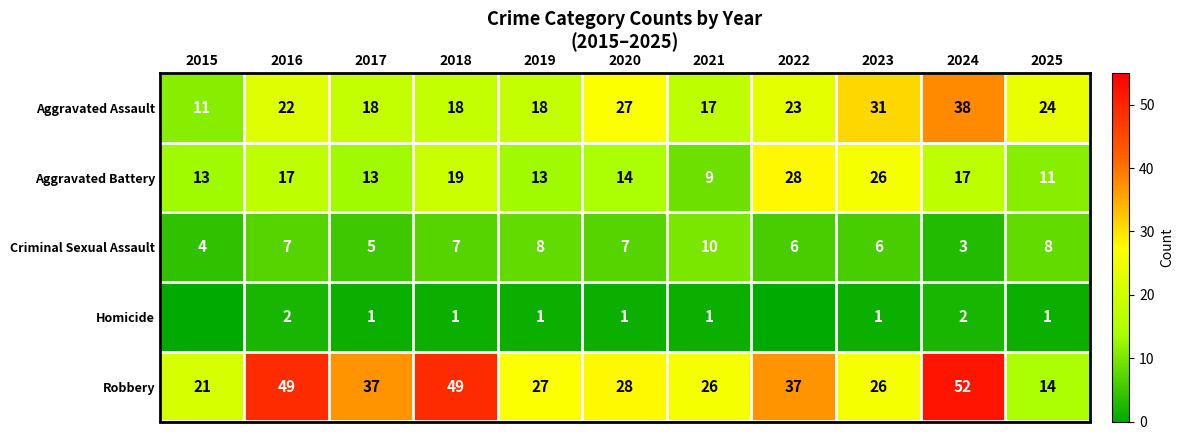

Rank the series at 2016 from lowest to highest value.

Homicide, Criminal Sexual Assault, Aggravated Battery, Aggravated Assault, Robbery